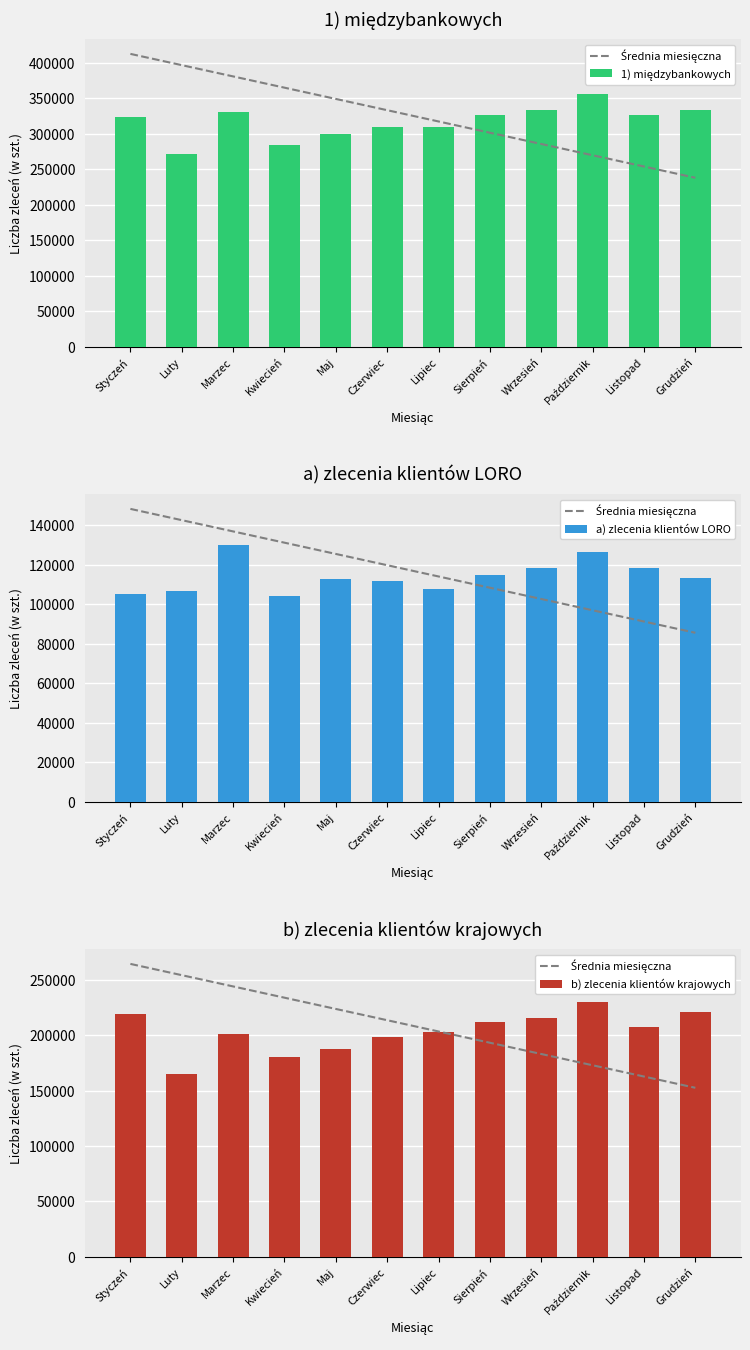

True or false: Średnia miesięczna has a value of 233776.0 at Kwiecień.

True